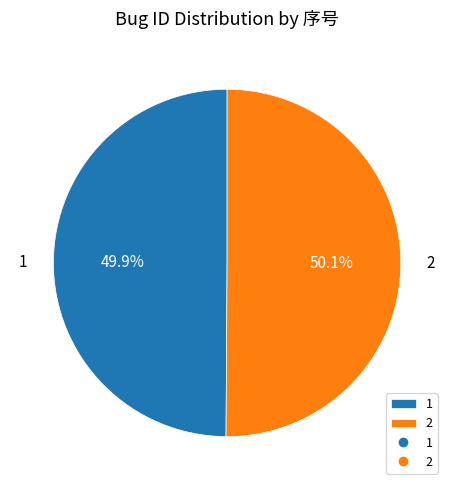

Count the number of slices in the pie.

2